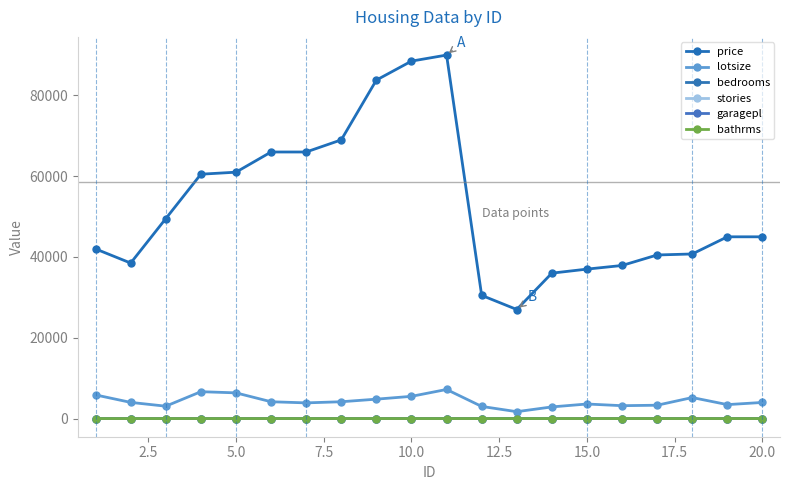

What are all the series names shown in the legend?

price, lotsize, bedrooms, stories, garagepl, bathrms